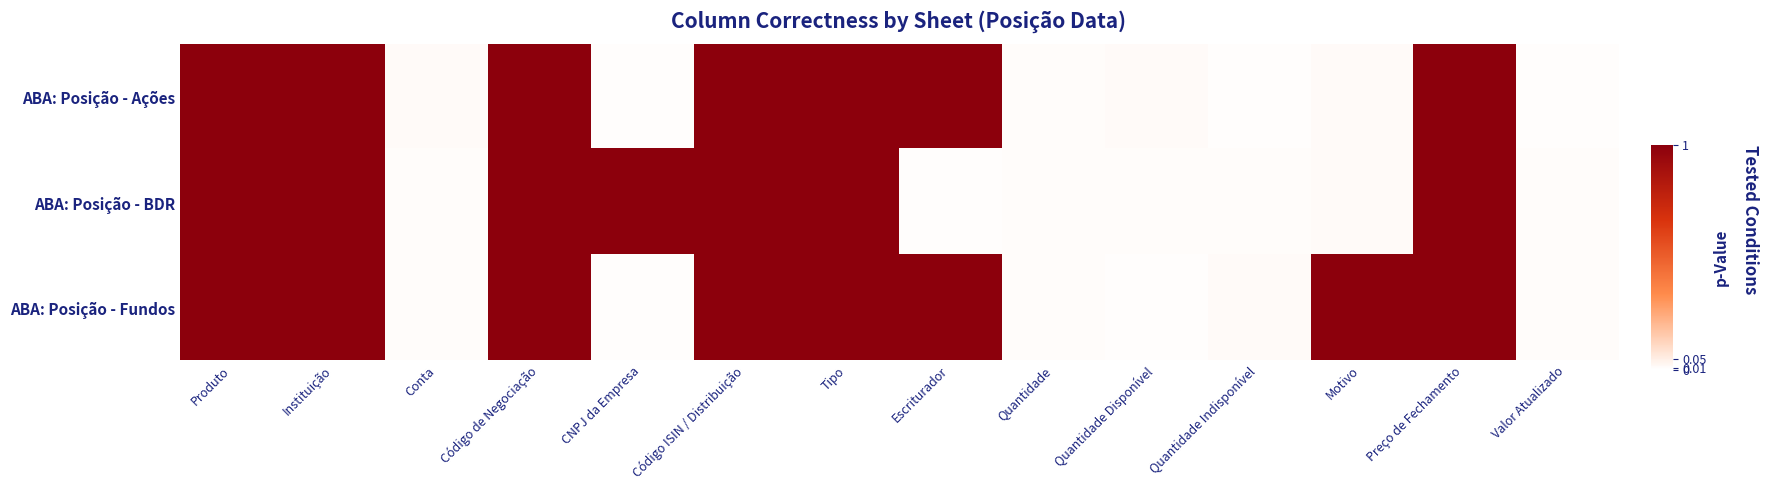

Rank the series by their maximum value, from highest to lowest.

ABA: Posição - Ações, ABA: Posição - BDR, ABA: Posição - Fundos